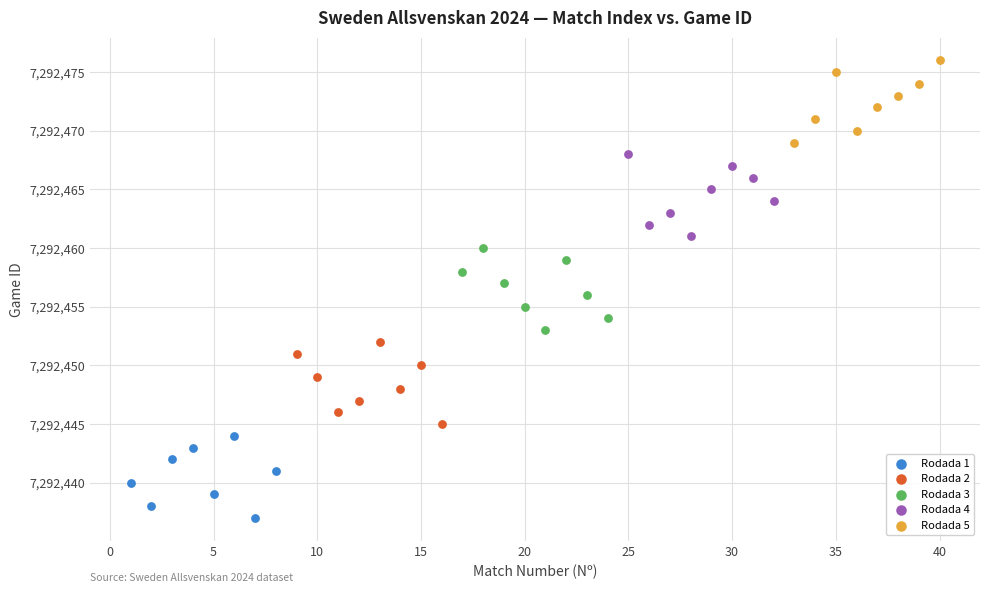

Which series reaches the minimum Y coordinate?

Rodada 1